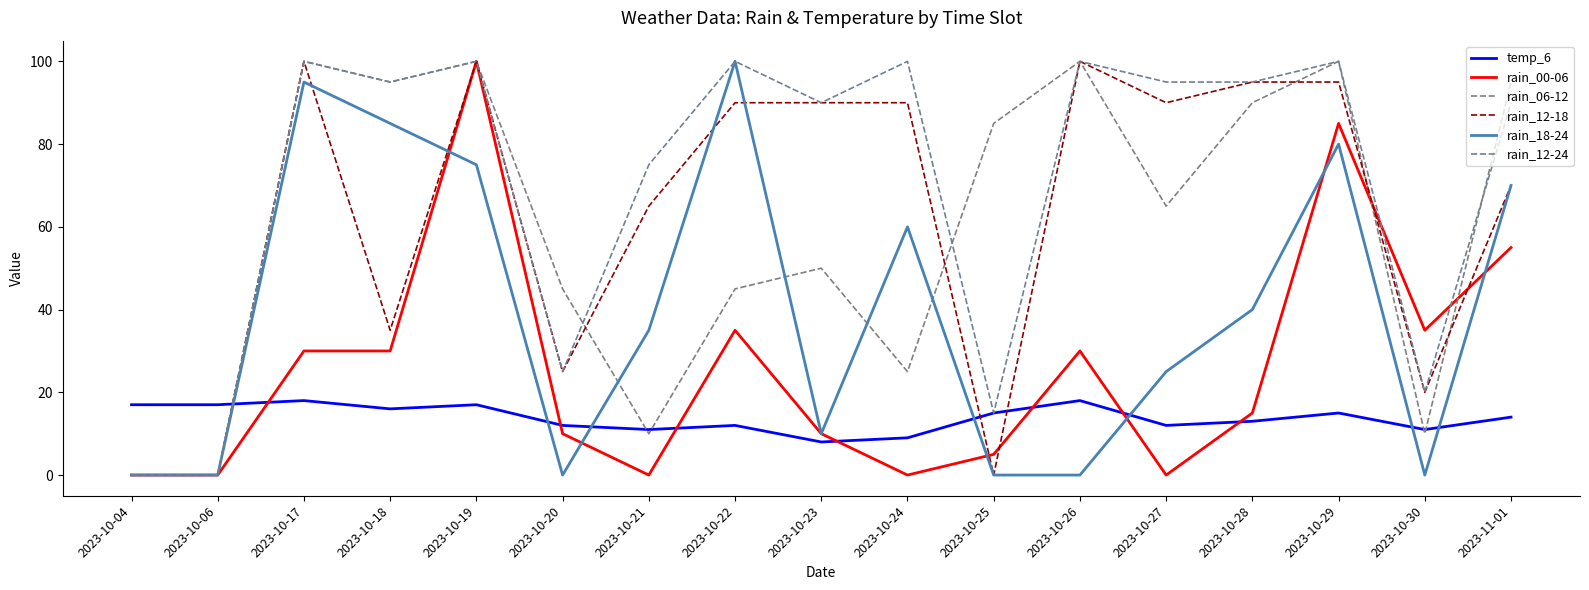

Is this an area chart (filled region under the line)?

No